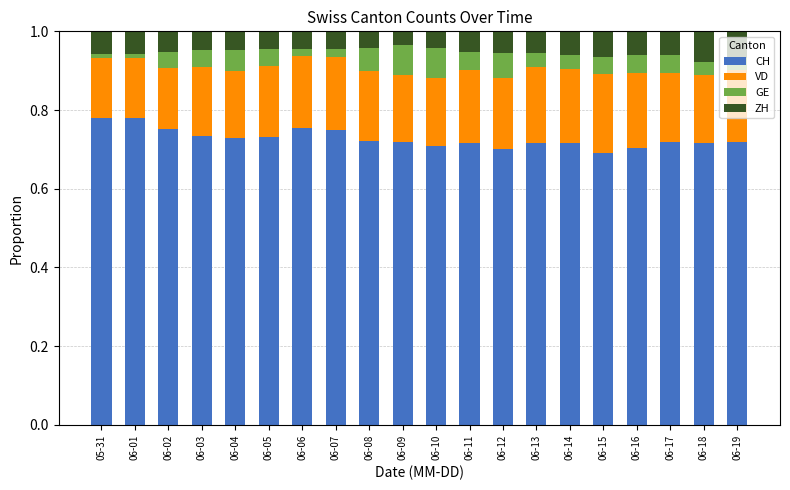

What is the total value across all series at 06-01?

1.0